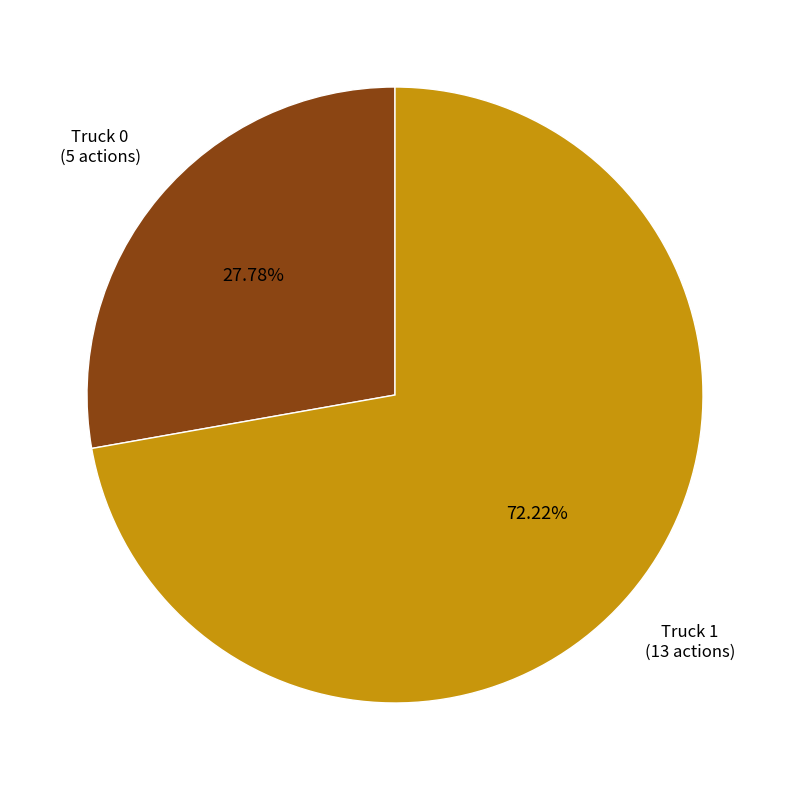

Rank the categories by value from highest to lowest.

Truck 1, Truck 0